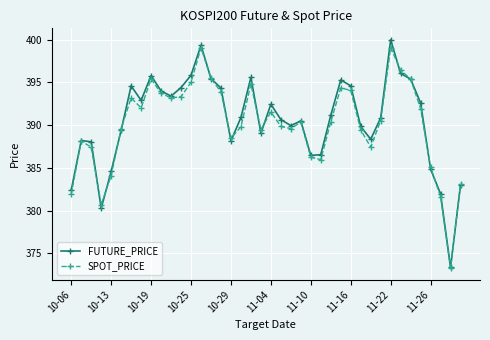

How many interior local peaks does the FUTURE_PRICE series have?

9